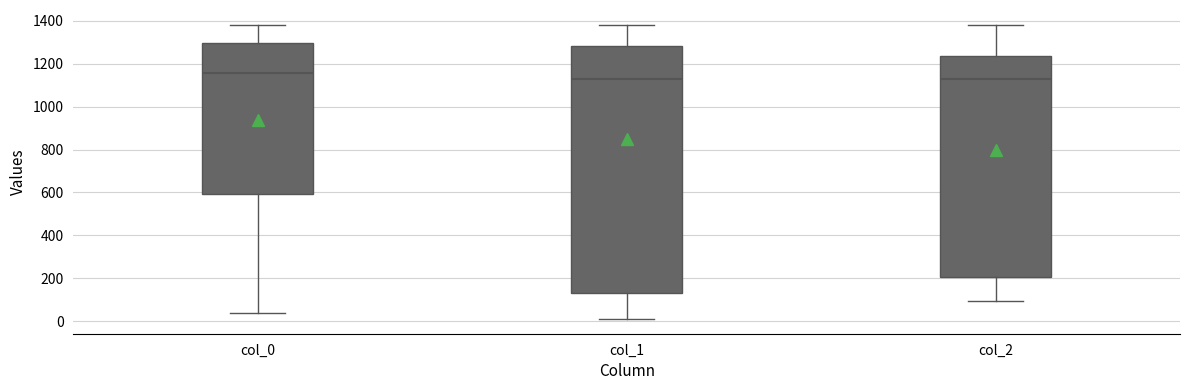

Reading left to right, transcribe this box plot: for each box, give where its median line is, the range the box spans, and where its two whiskers end, as read against the y-axis. The values are not printed on the chart, so give them approximately, as read against the axis.

col_0: median 1160, box 600 to 1300, whiskers 40 to 1380
col_1: median 1120, box 140 to 1280, whiskers 20 to 1380
col_2: median 1120, box 200 to 1240, whiskers 100 to 1380